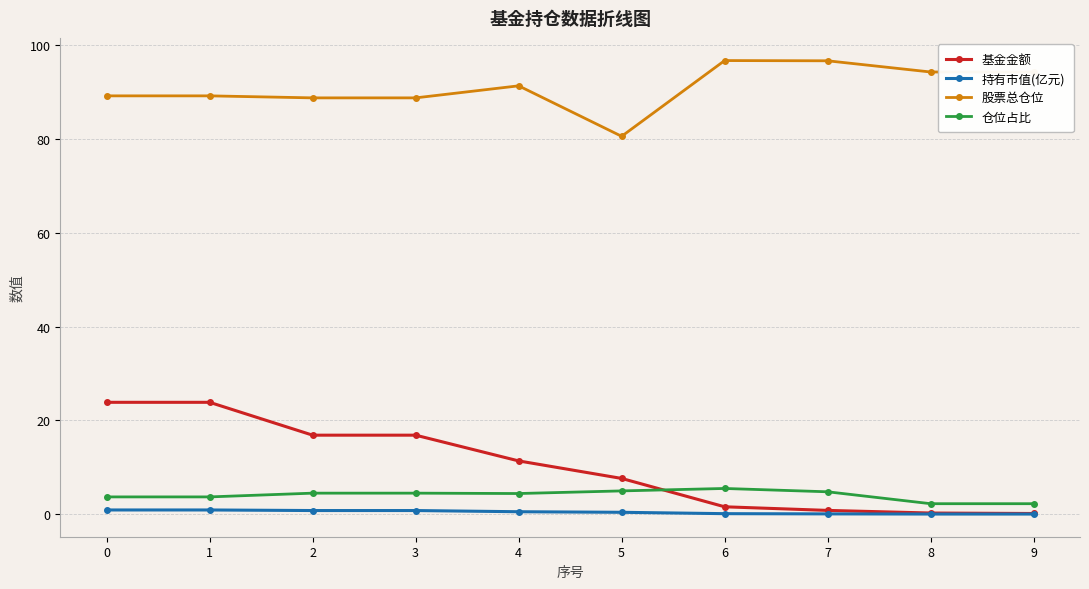

Is the value of 仓位占比 at 8 greater than the value of 股票总仓位 at 7?

No